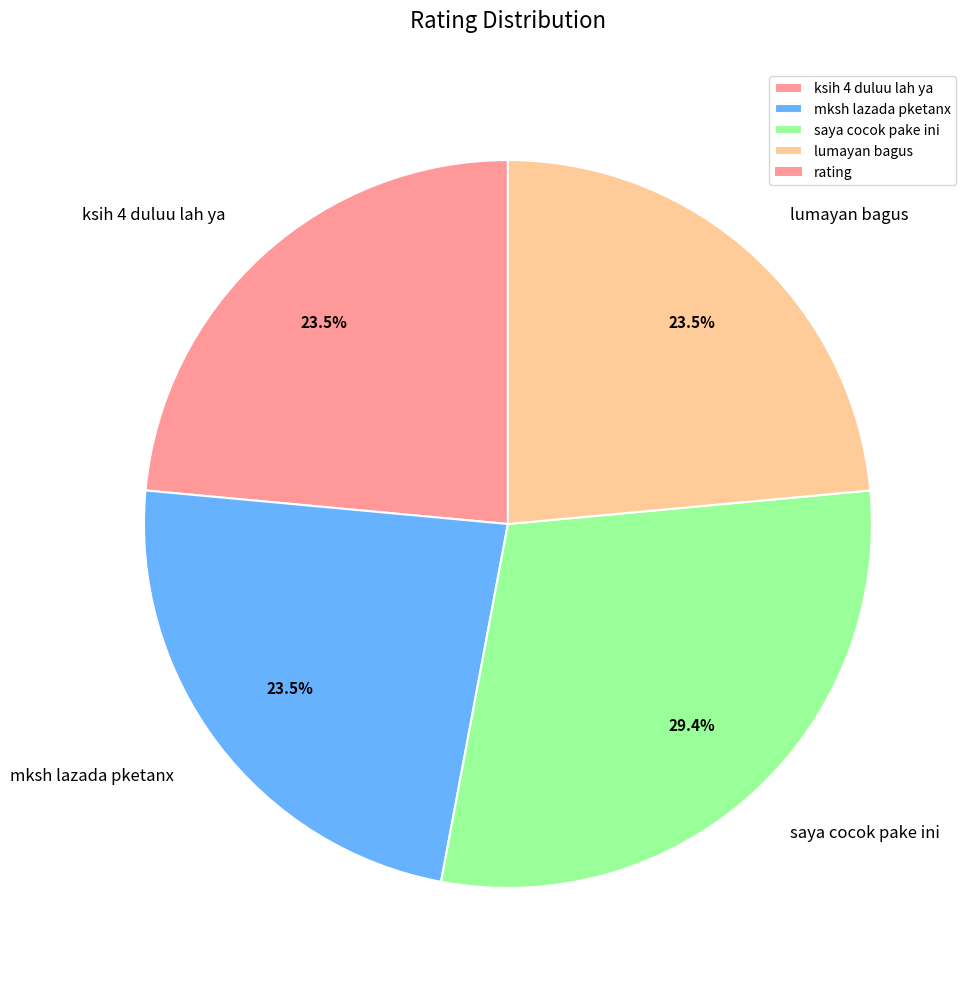

Is ksih 4 duluu lah ya the majority of the pie?

No